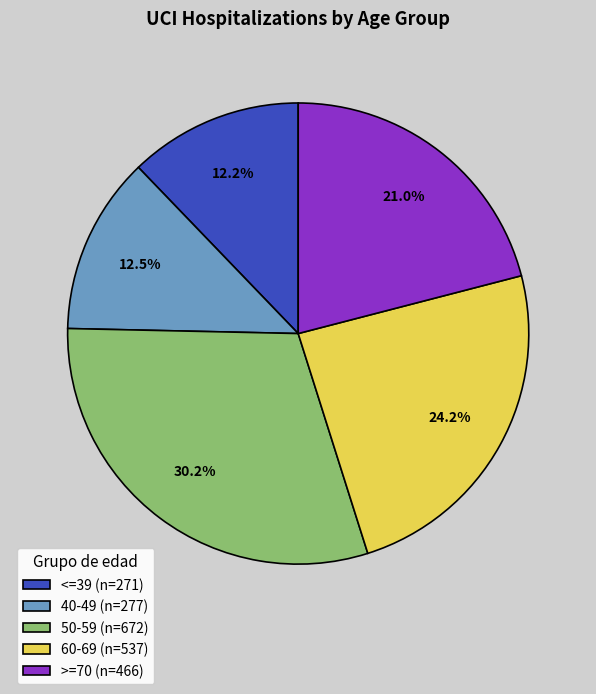

What percentage is NOT represented by <=39 (n=271)?

87.8%